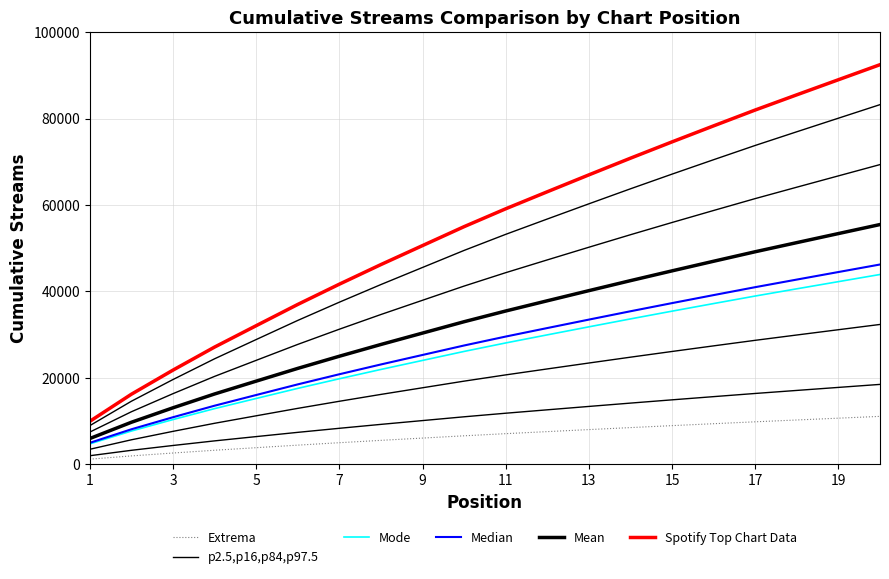

What is the highest value of the p2.5,p16,p84,p97.5 series?

18497.8